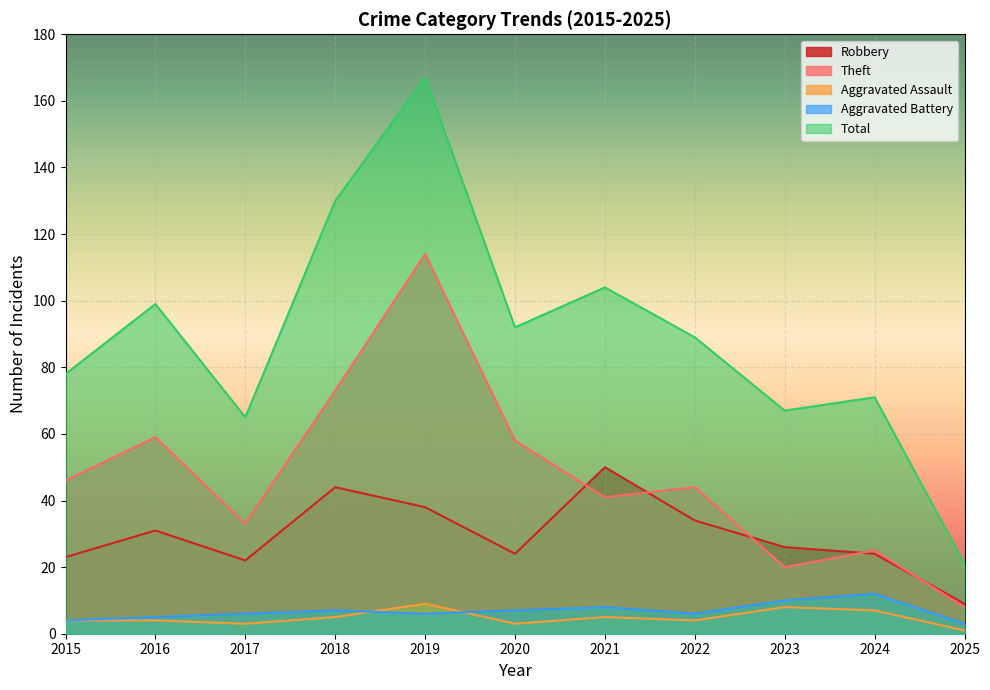

Count the number of categories in the chart.

11